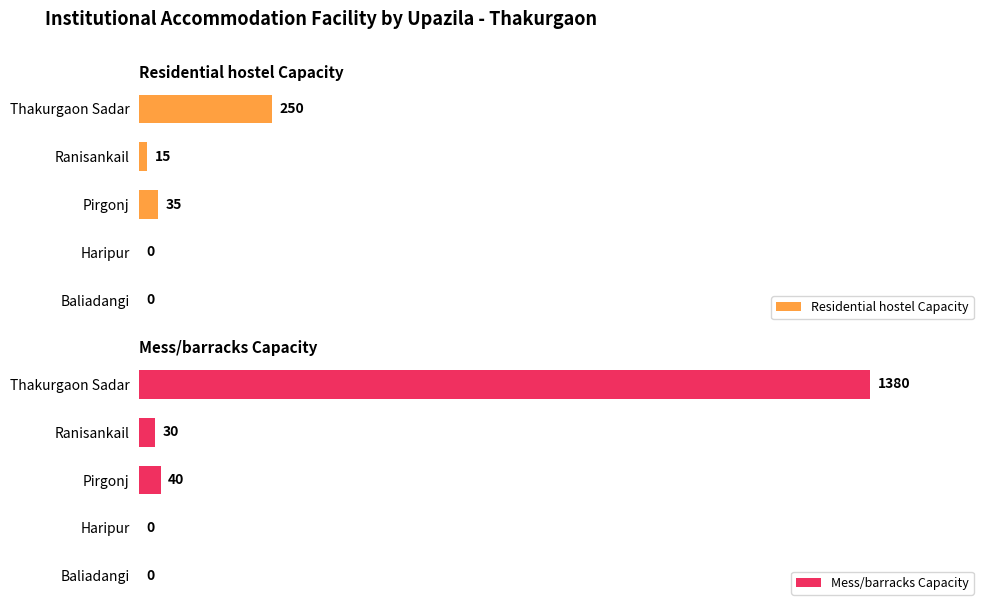

At which label is Residential hostel Capacity closest to 125?

Pirgonj